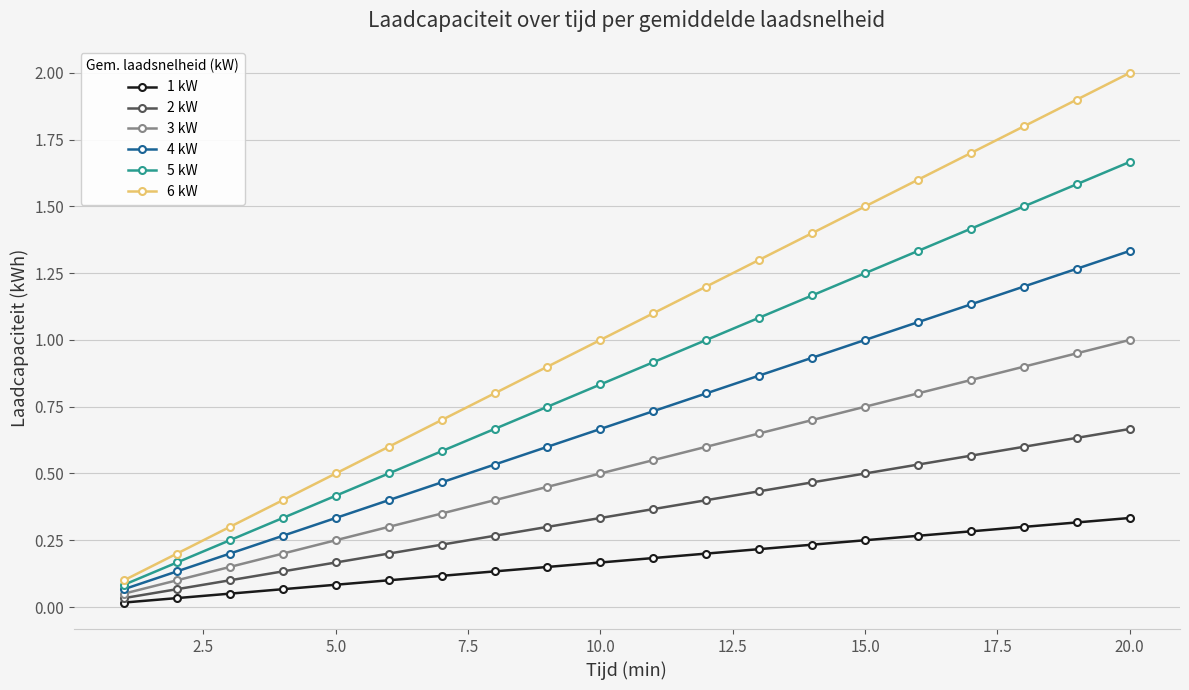

List the series in order of their overall mean, lowest first.

1 kW, 2 kW, 3 kW, 4 kW, 5 kW, 6 kW